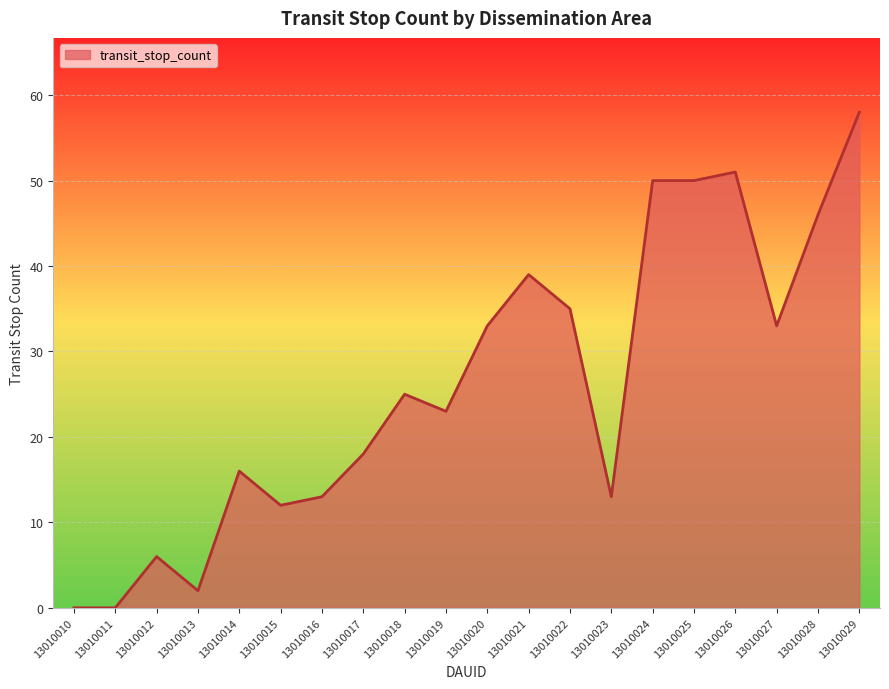

Reading right to left, transcribe all the data shown in this chart.

13010029=58	13010028=46	13010027=33	13010026=51	13010025=50	13010024=50	13010023=13	13010022=35	13010021=39	13010020=33	13010019=23	13010018=25	13010017=18	13010016=13	13010015=12	13010014=16	13010013=2	13010012=6	13010011=0	13010010=0